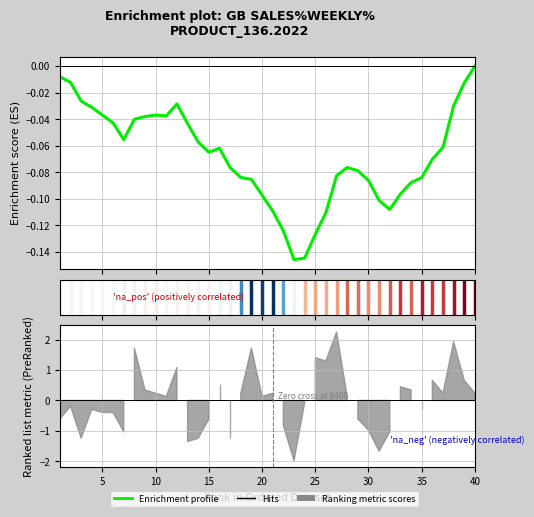

The value at 37 is -0.0. True or false?

False